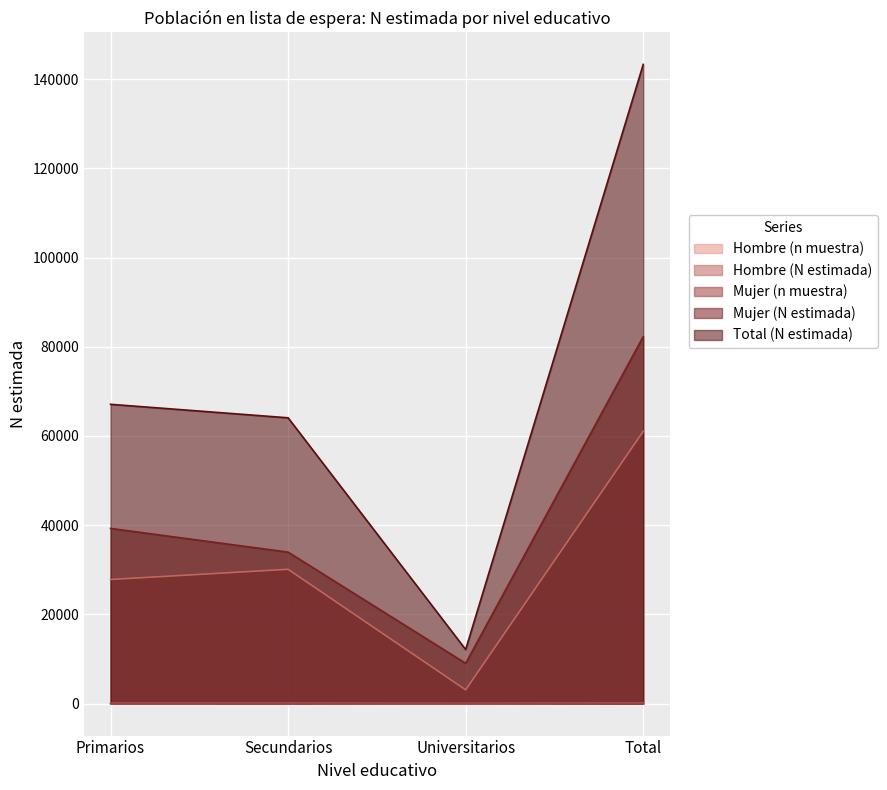

Which category has the lowest value in the Mujer (N estimada) series?

Universitarios